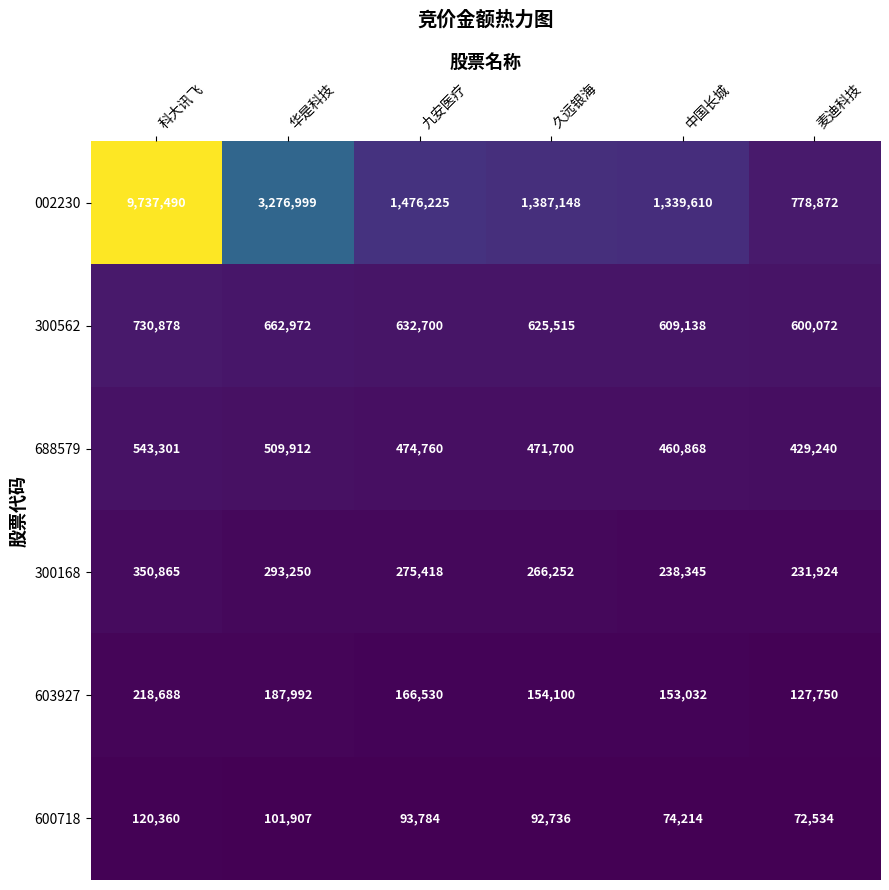

At 麦迪科技, list the series in order from largest to smallest.

002230, 300562, 688579, 300168, 603927, 600718